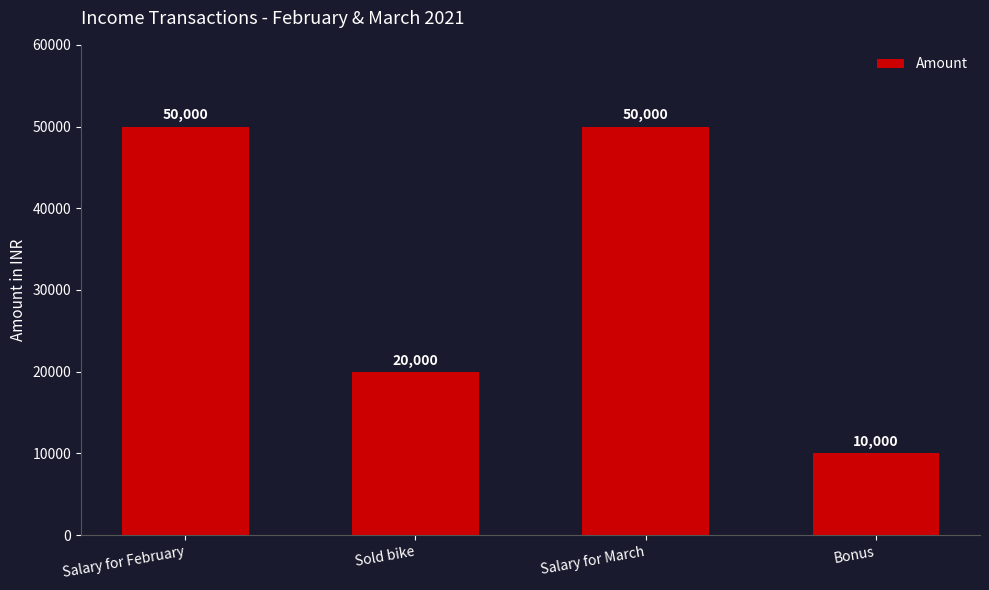

Is it true that the value at Salary for March is 50000?

True